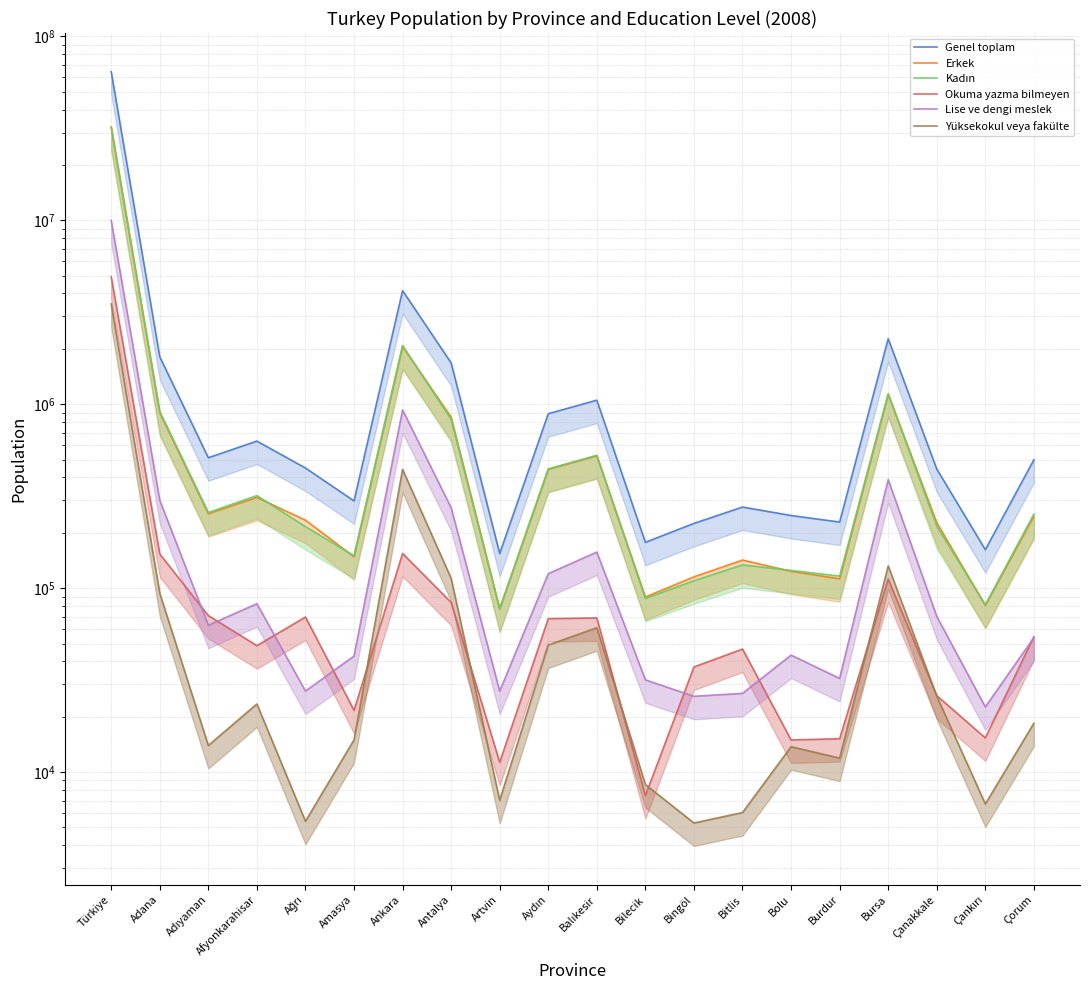

True or false: Genel toplam and Okuma yazma bilmeyen cross at least once.

False